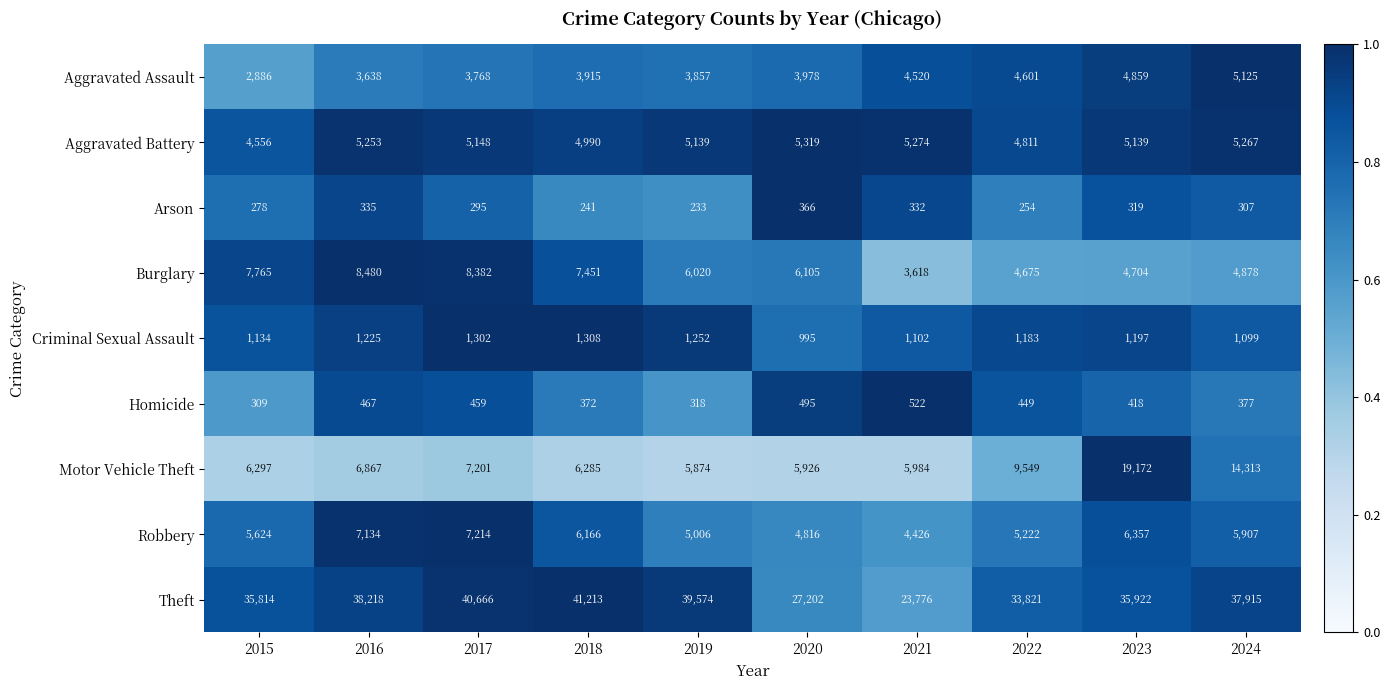

What is the spread (max minus min) of values at 2021?

23444